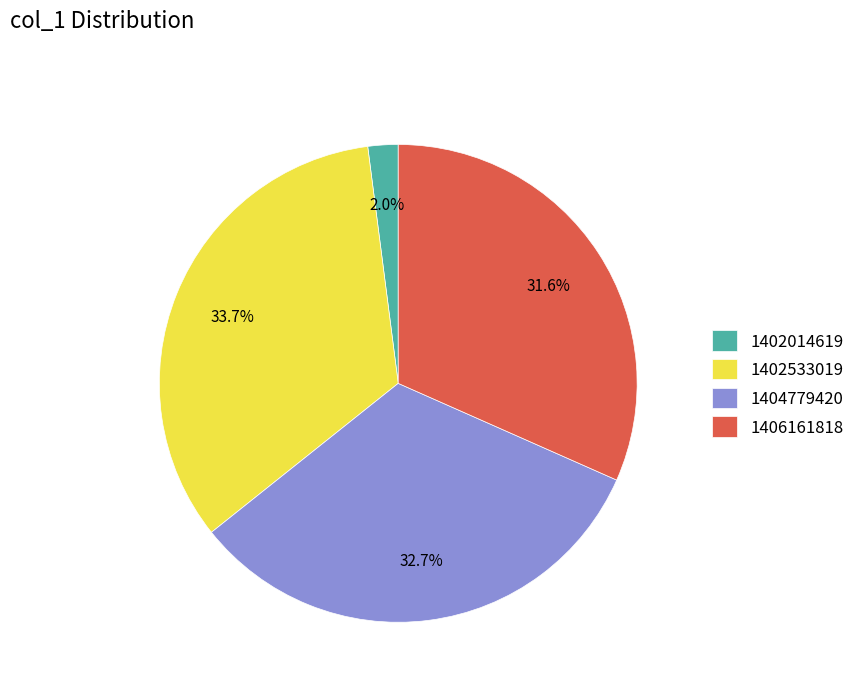

Is 1402014619 the majority of the pie?

No